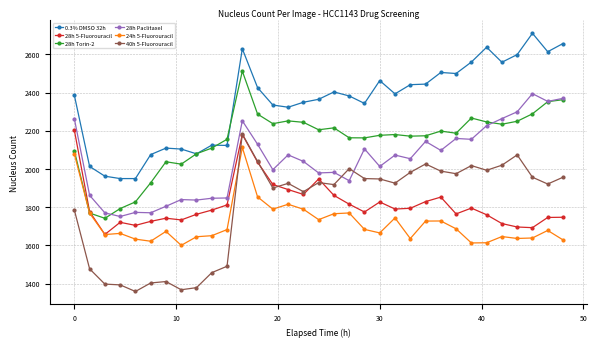

Which series has the largest total across all categories?

0.3% DMSO 32h